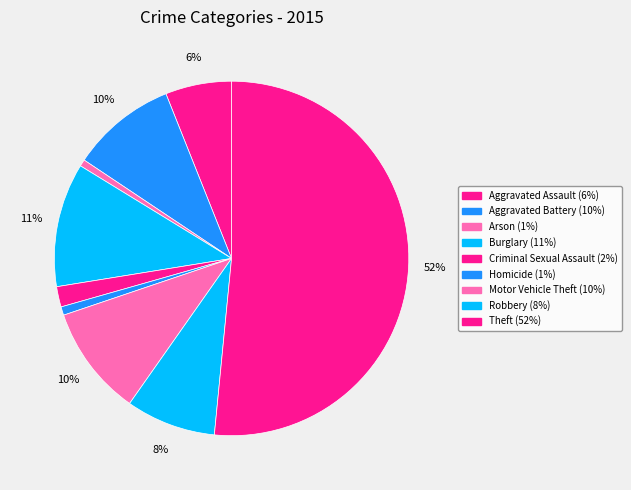

Is it true that Aggravated Battery is 10% of the pie?

True